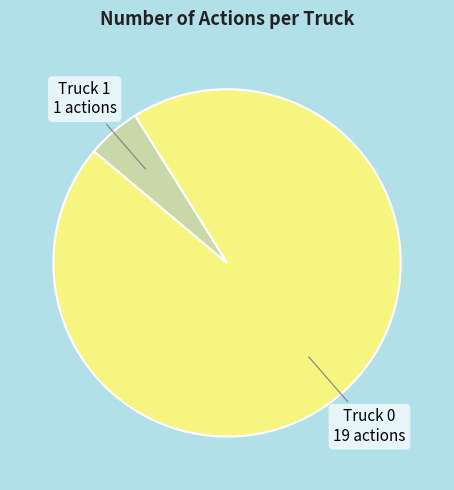

Is there a majority slice in this chart?

Yes